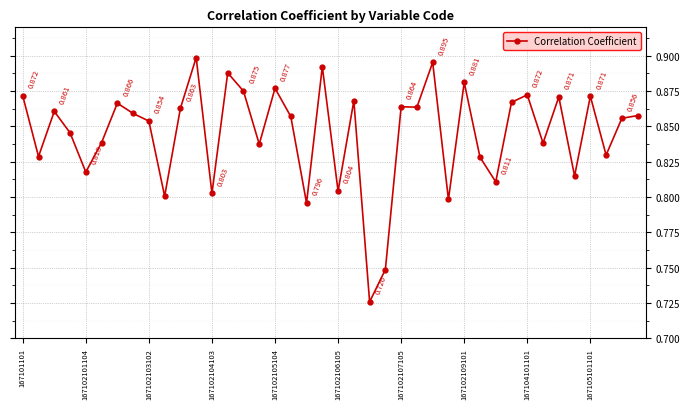

Does the chart have visible grid lines?

Yes